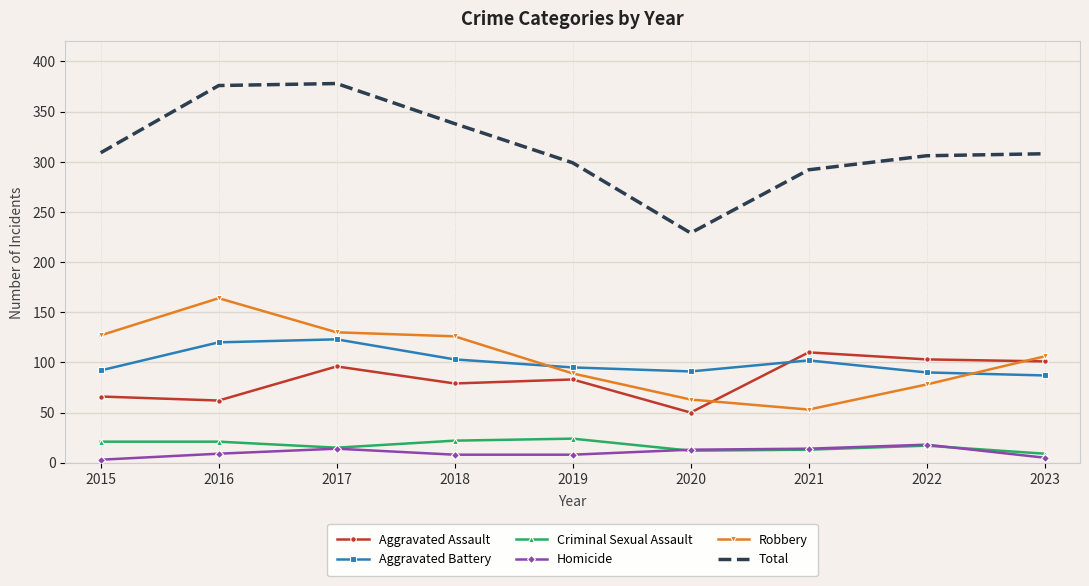

True or false: Criminal Sexual Assault and Total intersect in this chart.

False